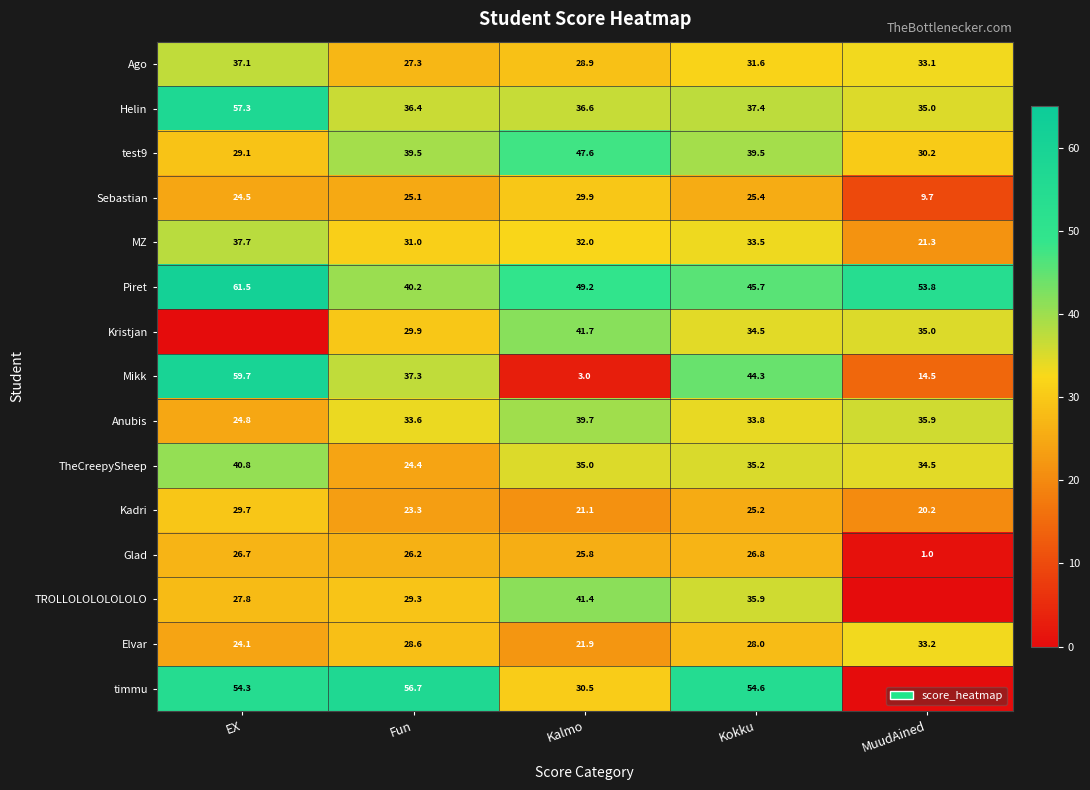

Is it true that Ago equals 28.9 at Kalmo?

True